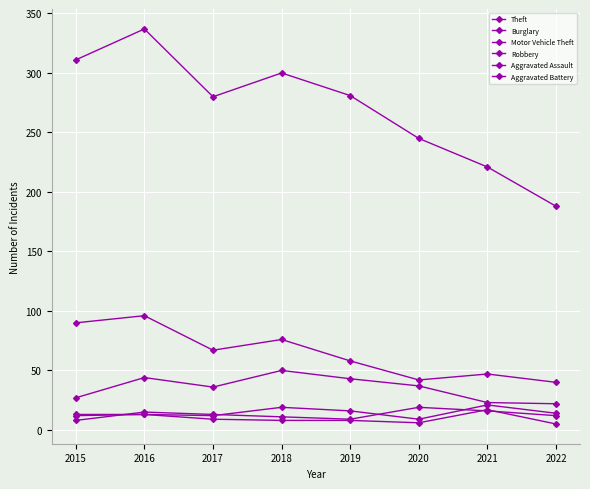

How many distinct data groups are displayed?

6